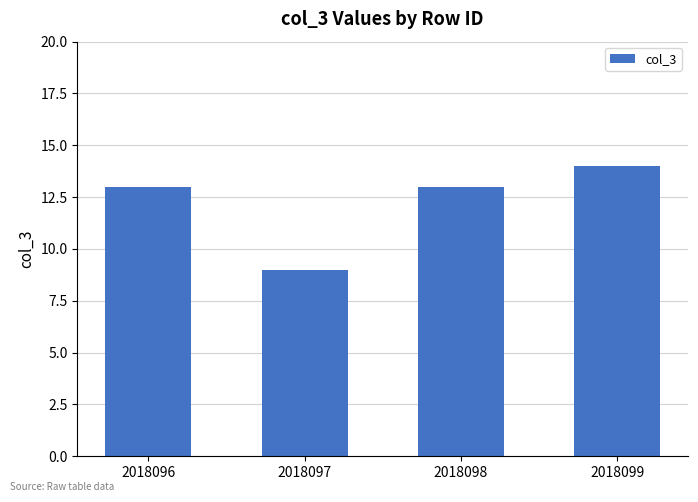

Read the value at 2018096.

13